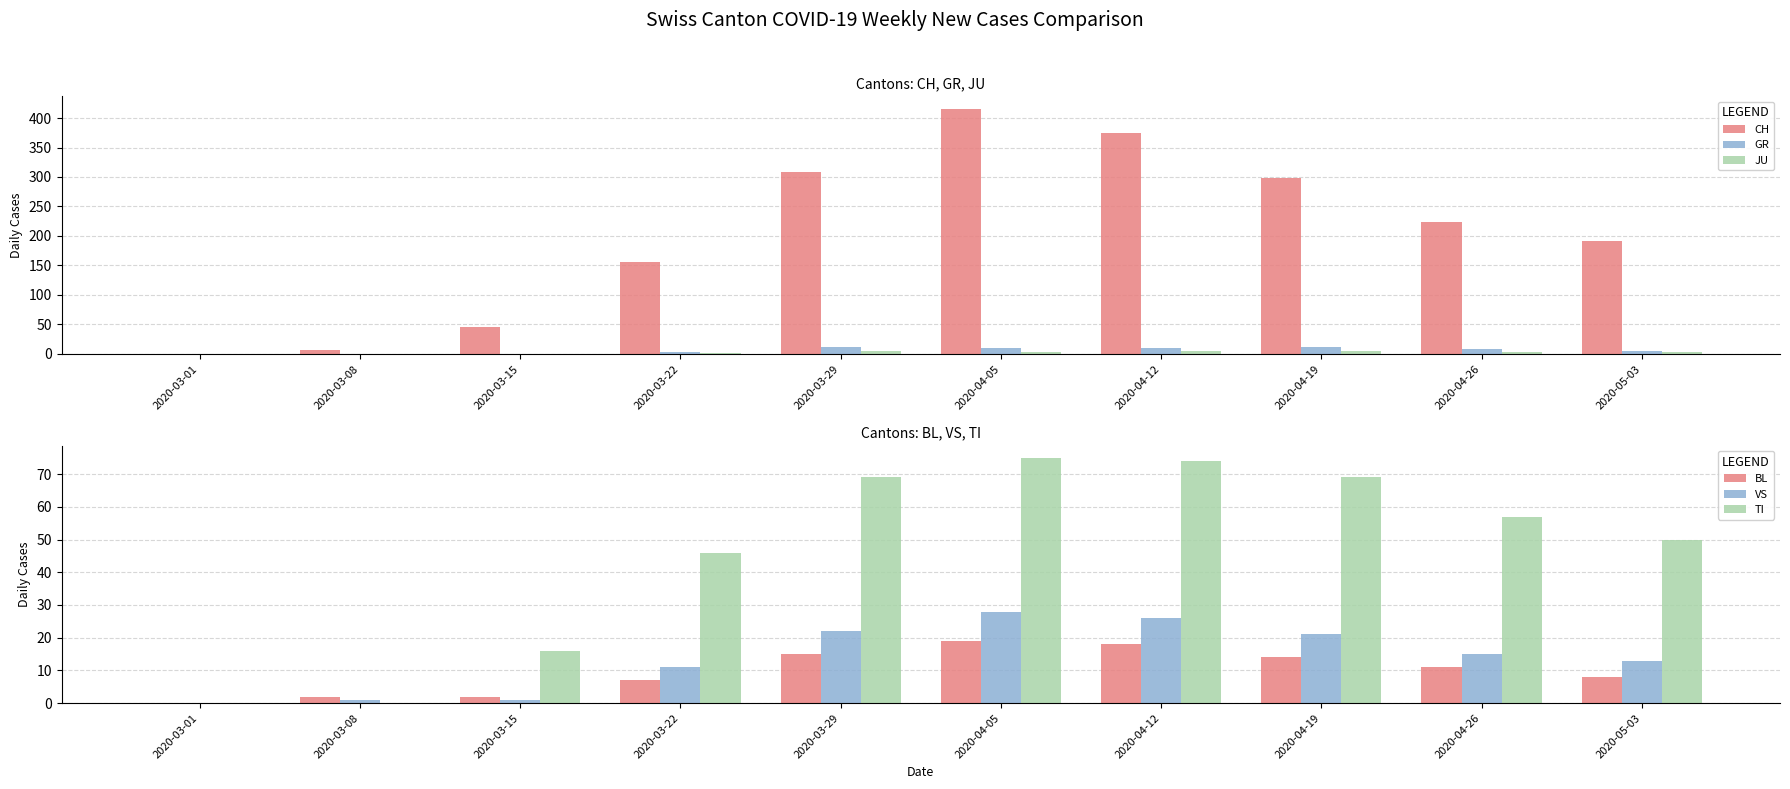

What is the maximum value for BL?

19